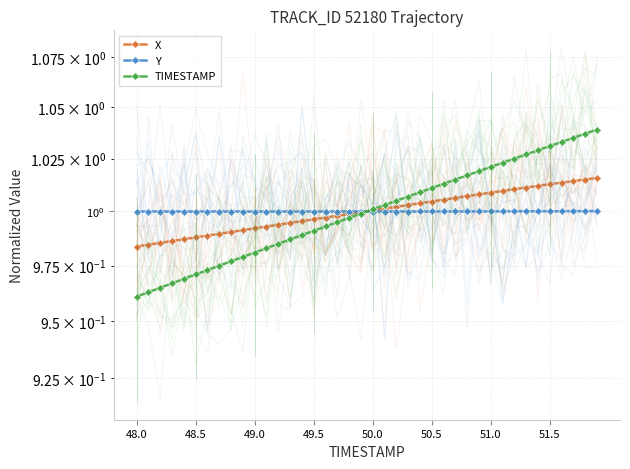

Which series ends up on top after the final intersection of Y and X?

X